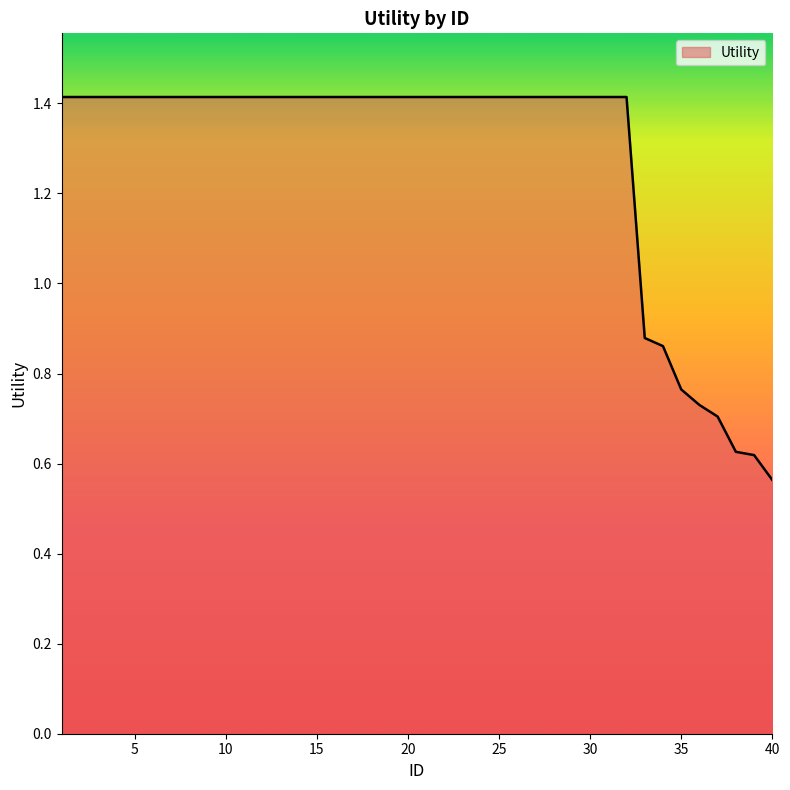

What is the greatest value displayed?

1.4